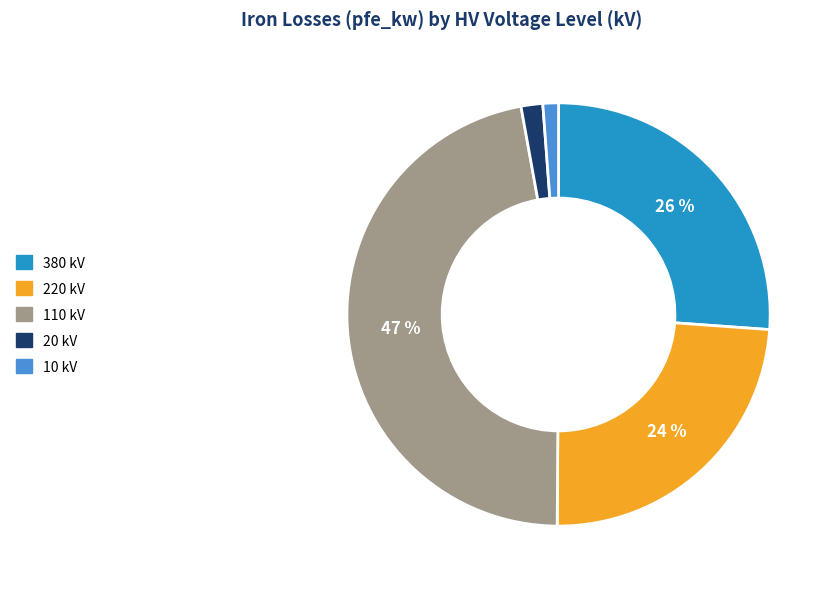

Does 20 represent more than half of the total?

No